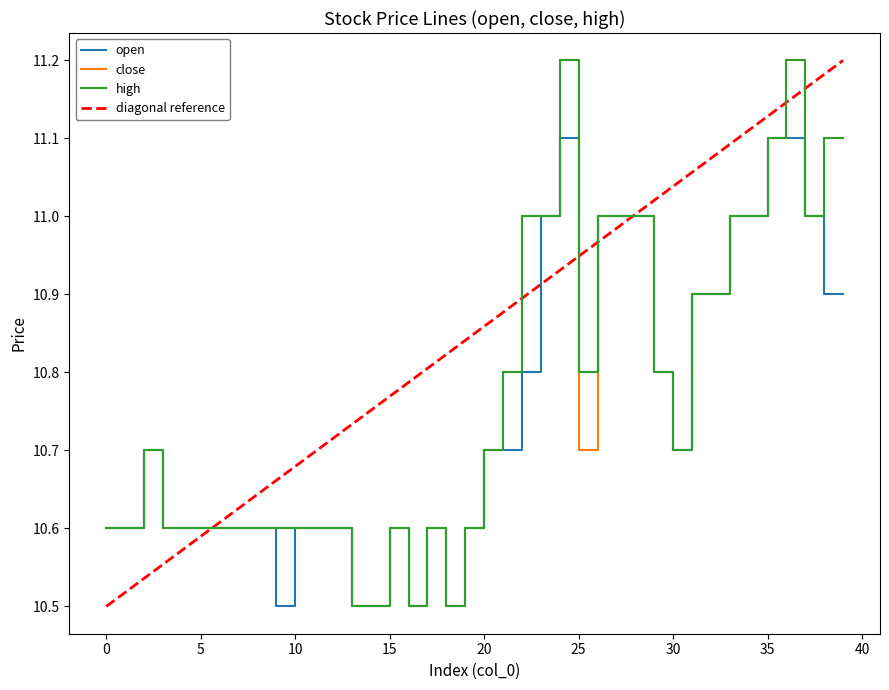

Read the open value at 36.

11.1